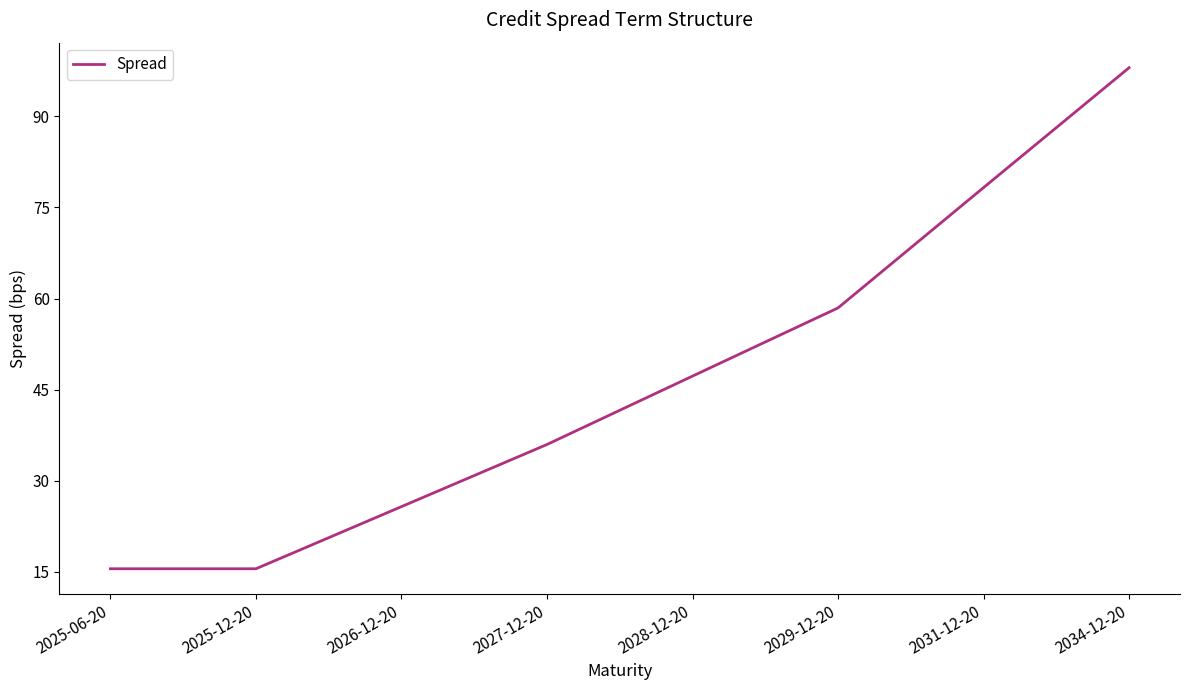

How many lines are shown in the chart?

1